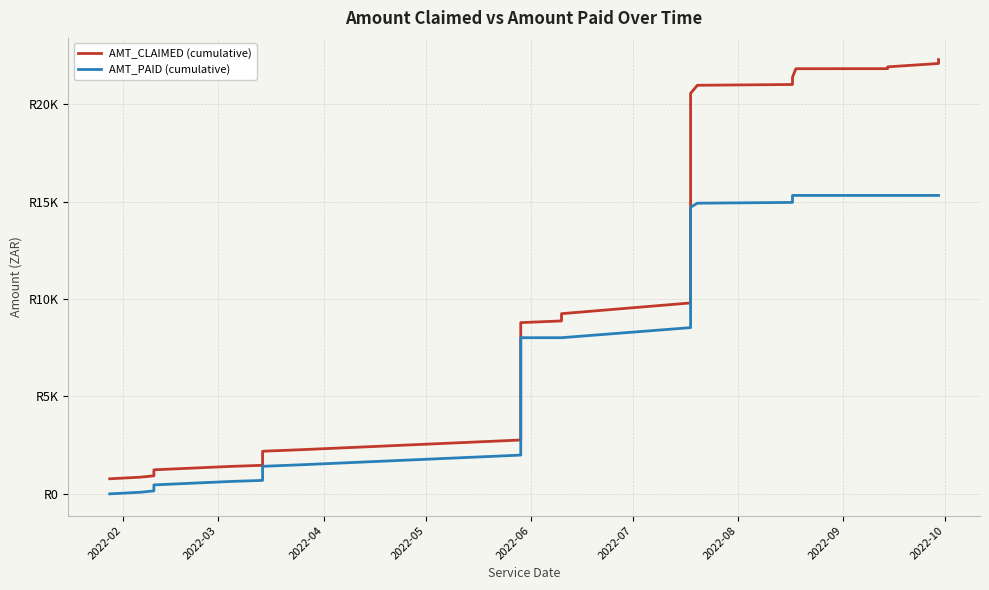

Which category has the lowest value in the AMT_PAID (cumulative) series?

2022-02